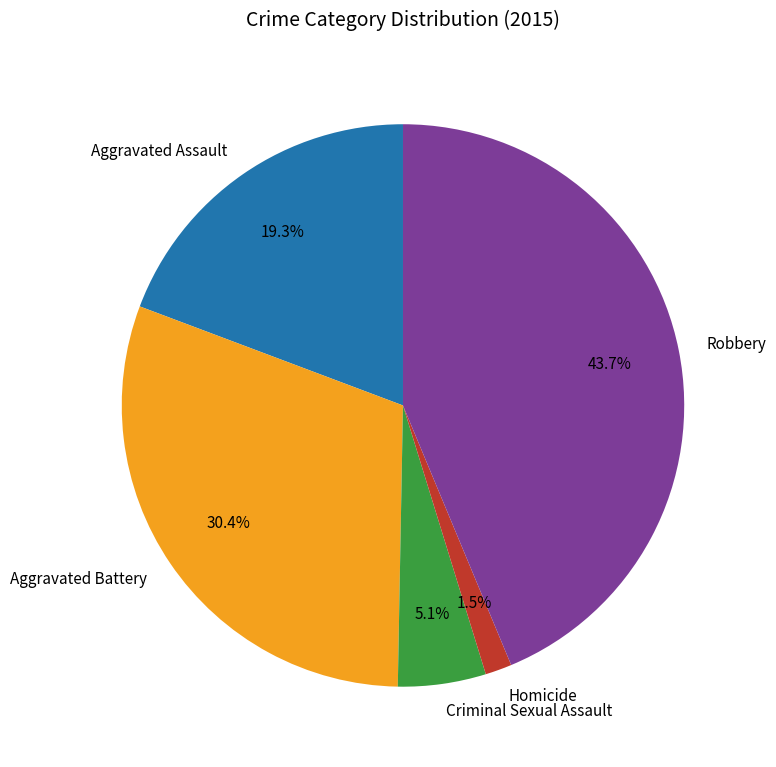

To the nearest percent, what is the difference between the largest and smallest slice percentages?

42%